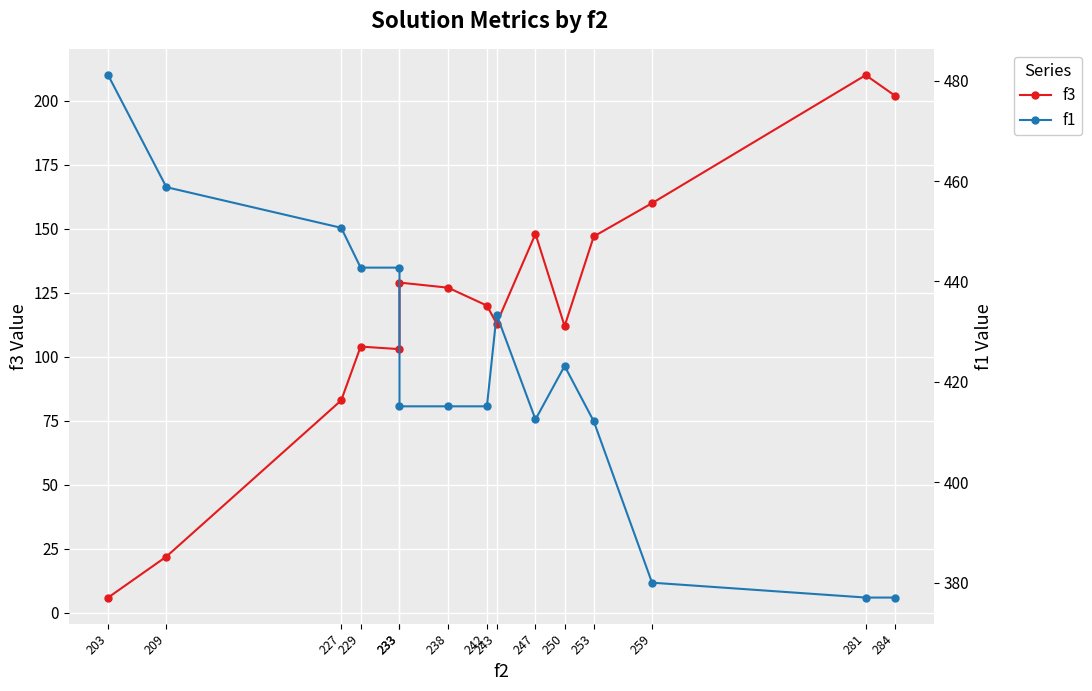

How many series are shown in this chart?

2